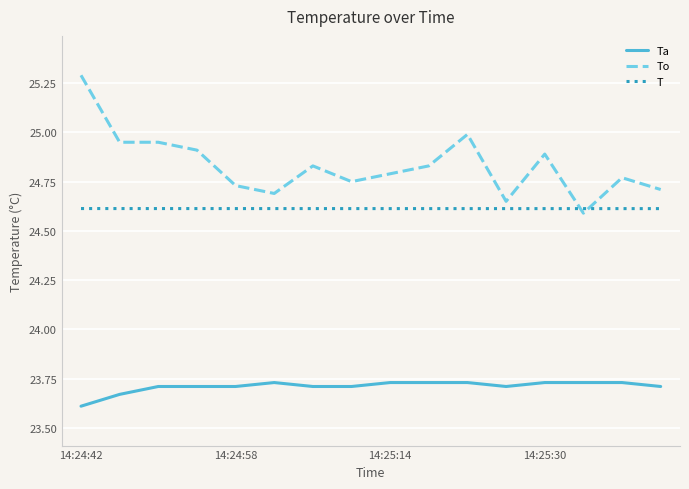

List the series in order of their overall mean, highest first.

To, T, Ta